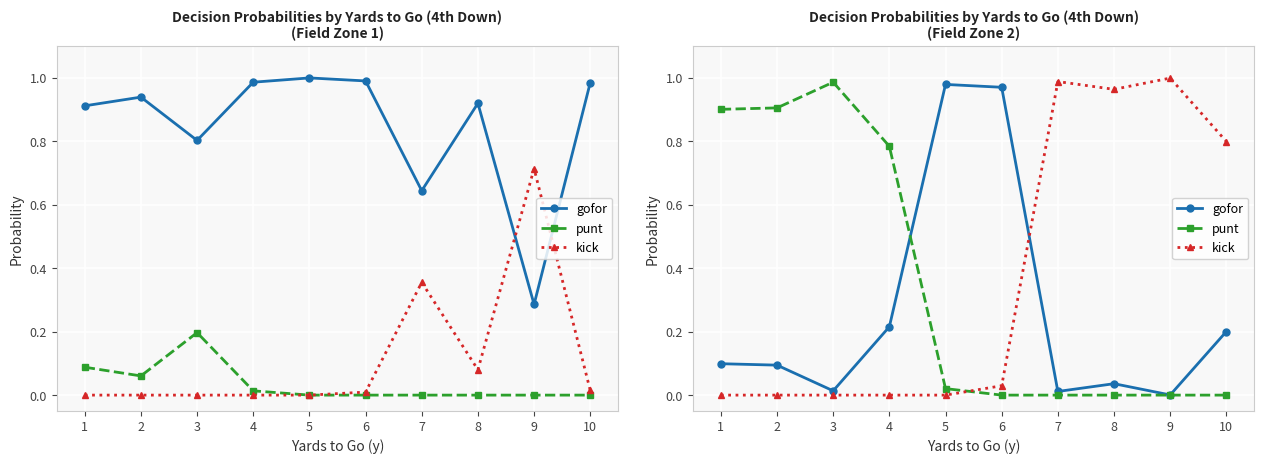

How many values in the kick series exceed 0?

5